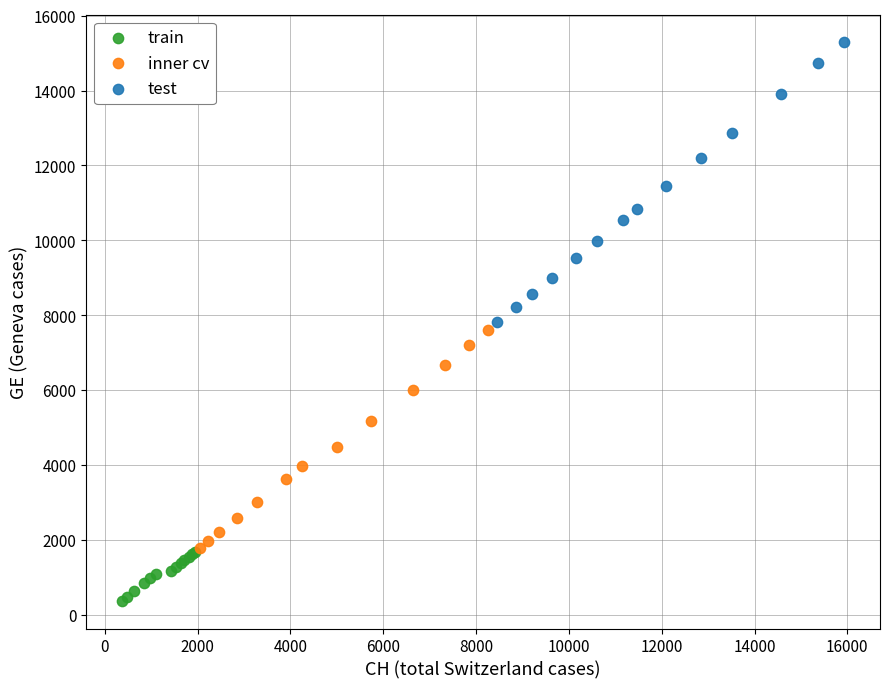

Which series has the largest Y range (max minus min)?

test